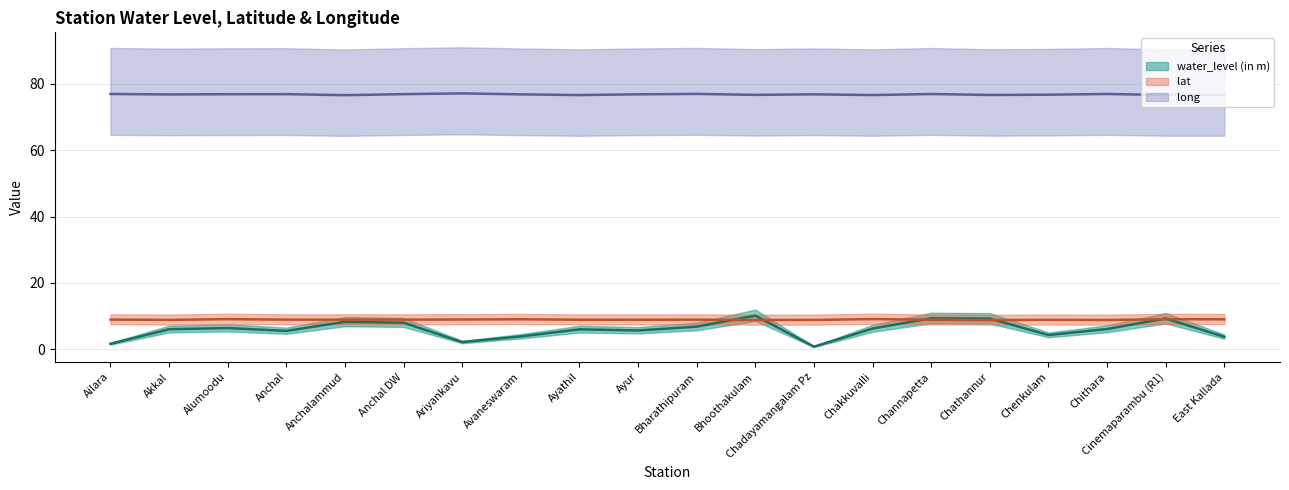

True or false: water_level (in m) and long cross at least once.

False